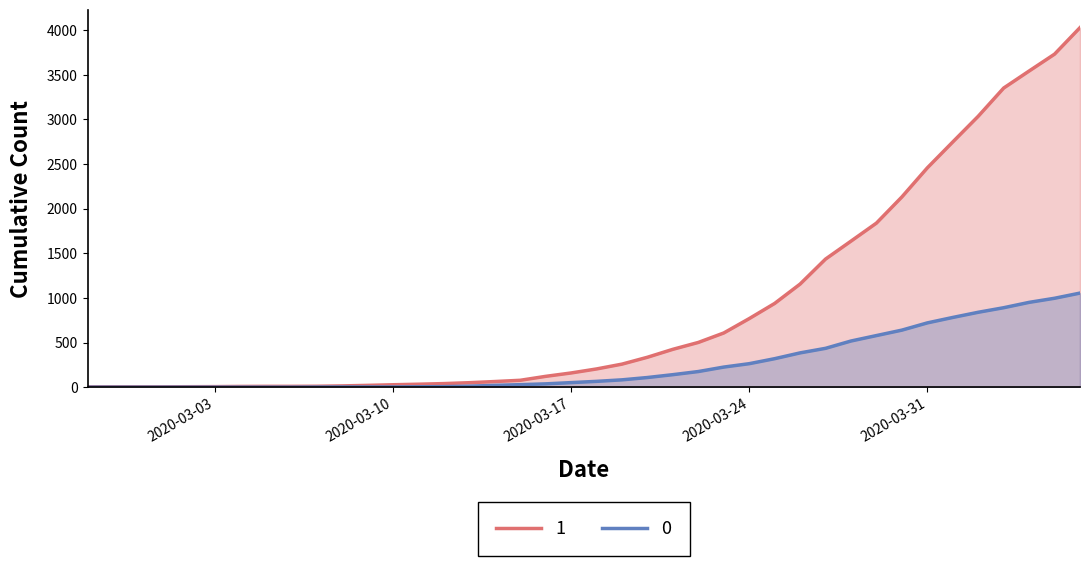

How many lines are shown in the chart?

2